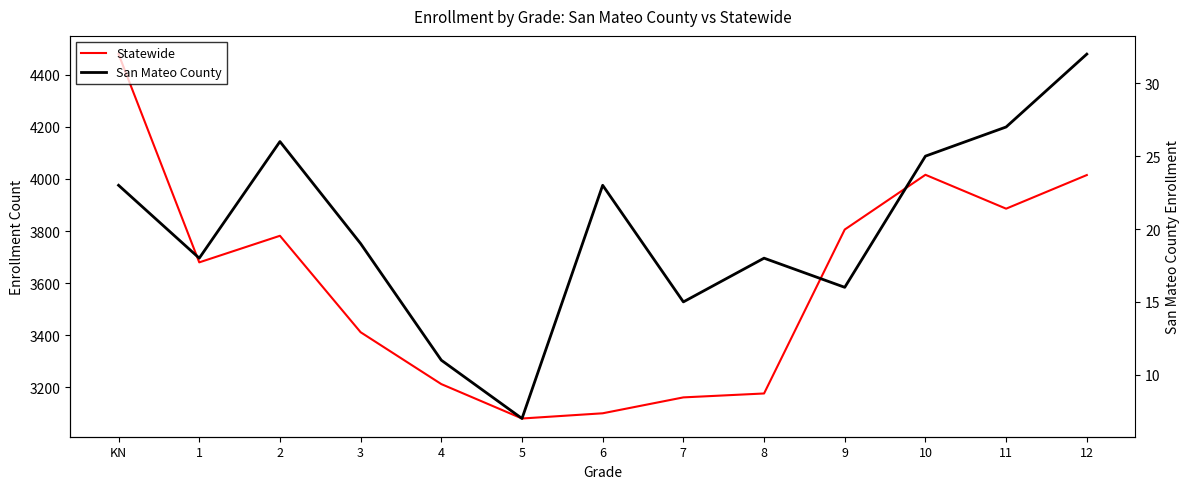

True or false: Statewide and San Mateo County cross at least once.

False